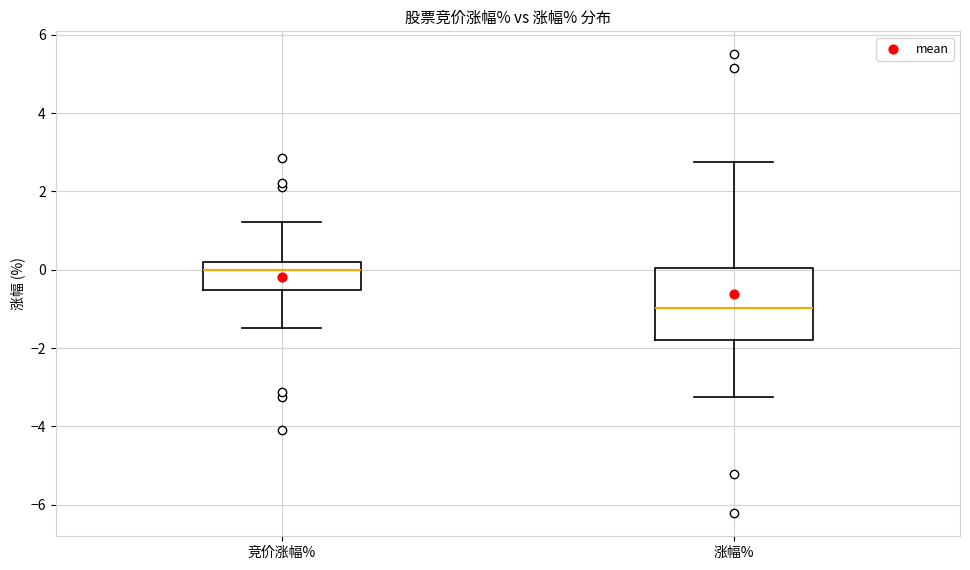

Reading left to right, read every box against the y-axis: the position of its median line, the range the box covers, and the ends of its whiskers. The values are not printed on the chart, so give them approximately, as read against the axis.

竞价涨幅%: median 0.0, box -0.6 to 0.2, whiskers -1.4 to 1.2
涨幅%: median -1.0, box -1.8 to 0.0, whiskers -3.2 to 2.8